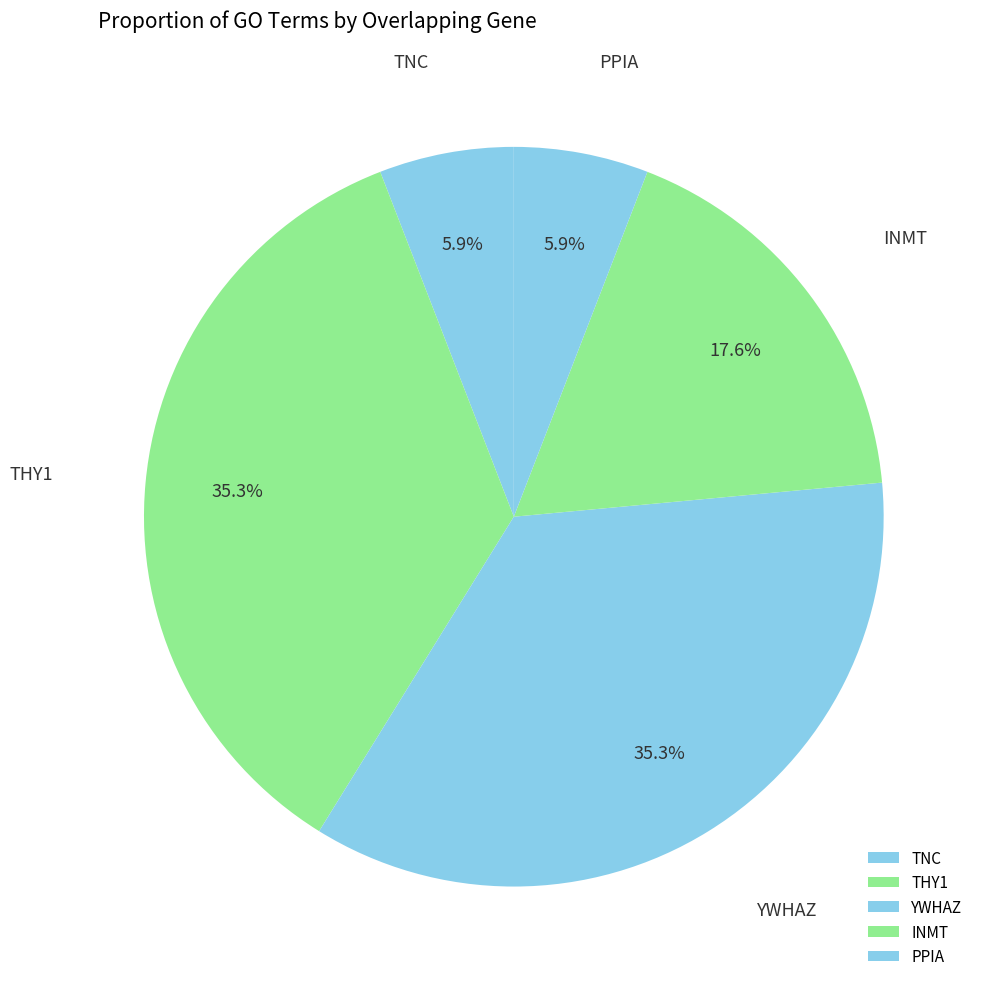

What is the ratio of the value at YWHAZ to the value at THY1?

1.0